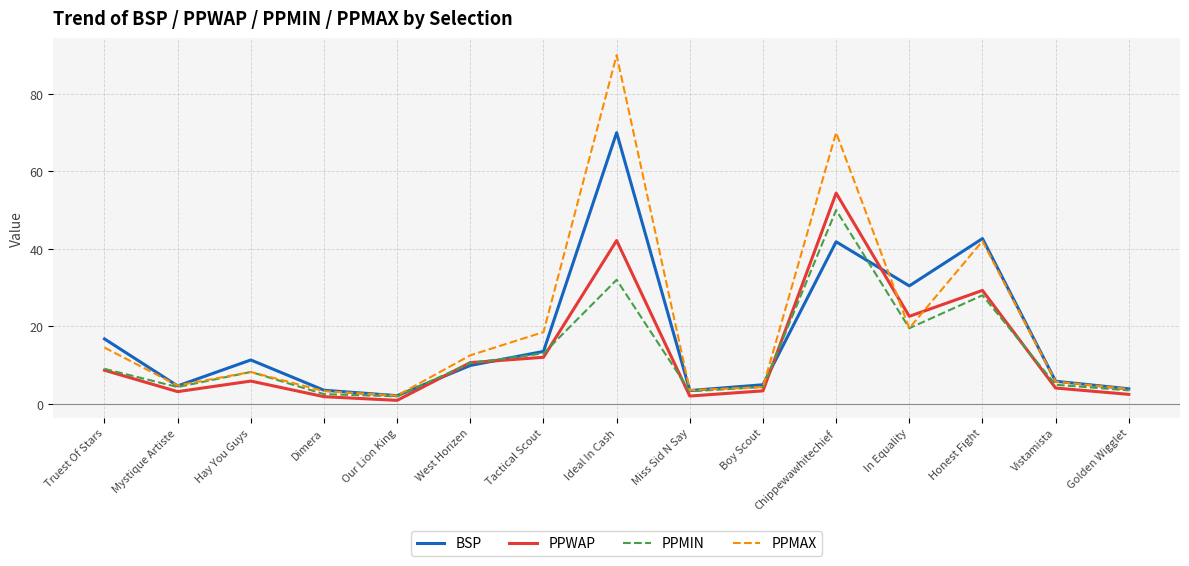

Which series changed the most between Miss Sid N Say and Boy Scout?

BSP